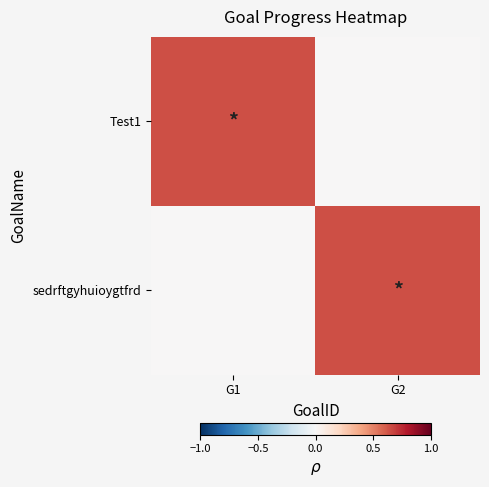

Reading left to right, transcribe all the data shown in this chart.

Test1: G1=0.6	G2=0.0
sedrftgyhuioygtfrd: G1=0.0	G2=0.6